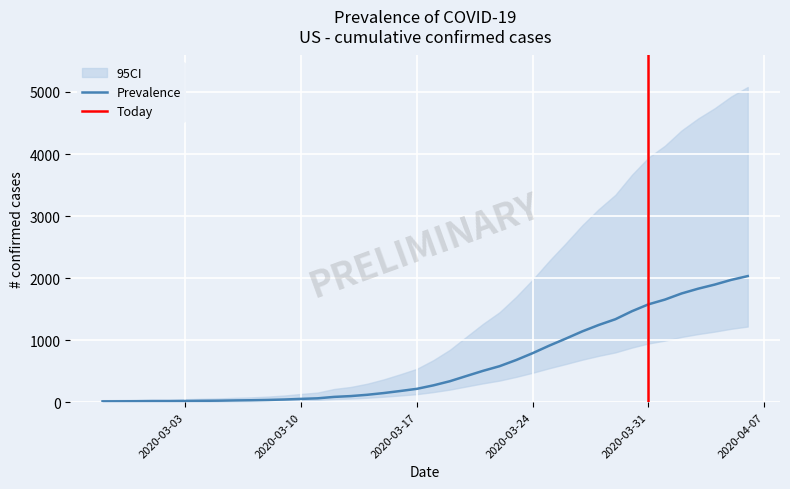

Rank the categories by value from lowest to highest.

2020-02-27, 2020-02-28, 2020-02-29, 2020-03-01, 2020-03-02, 2020-03-03, 2020-03-04, 2020-03-05, 2020-03-06, 2020-03-07, 2020-03-08, 2020-03-09, 2020-03-10, 2020-03-11, 2020-03-12, 2020-03-13, 2020-03-14, 2020-03-15, 2020-03-16, 2020-03-17, 2020-03-18, 2020-03-19, 2020-03-20, 2020-03-21, 2020-03-22, 2020-03-23, 2020-03-24, 2020-03-25, 2020-03-26, 2020-03-27, 2020-03-28, 2020-03-29, 2020-03-30, 2020-03-31, 2020-04-01, 2020-04-02, 2020-04-03, 2020-04-04, 2020-04-05, 2020-04-06